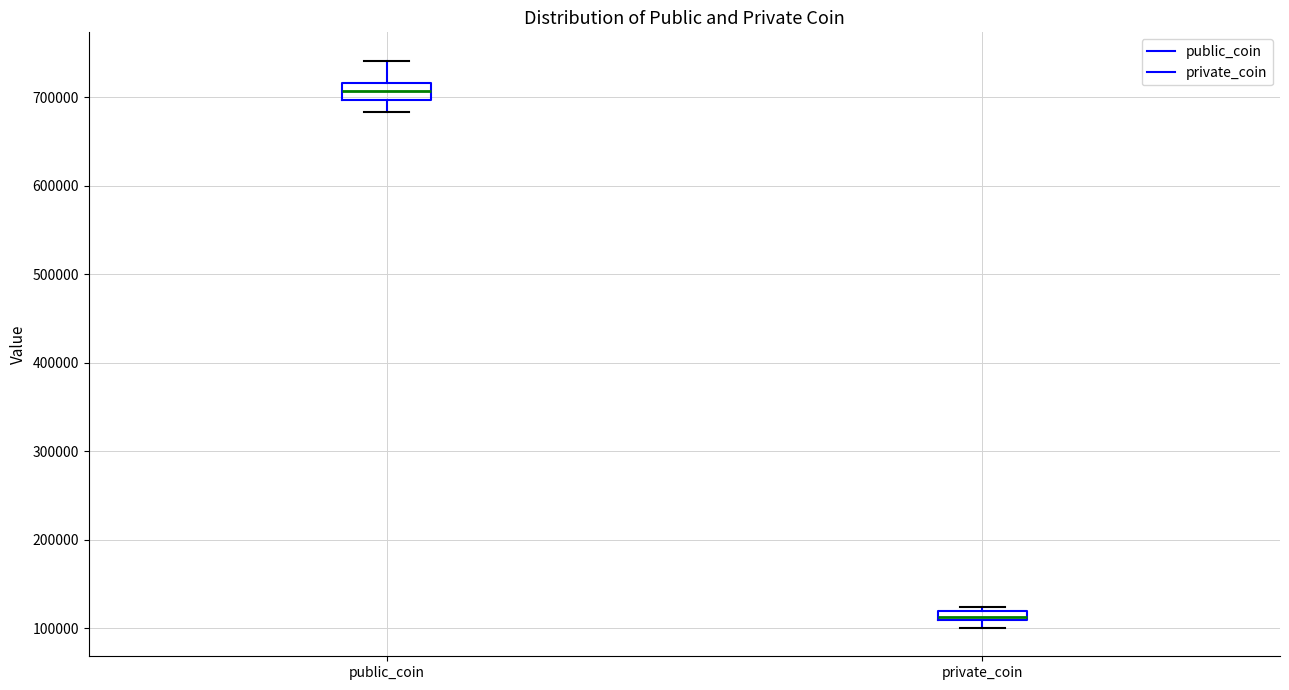

Where does the median line of the box for public_coin sit on the y-axis? The values are not printed on the chart, so give them approximately, as read against the axis.

710000